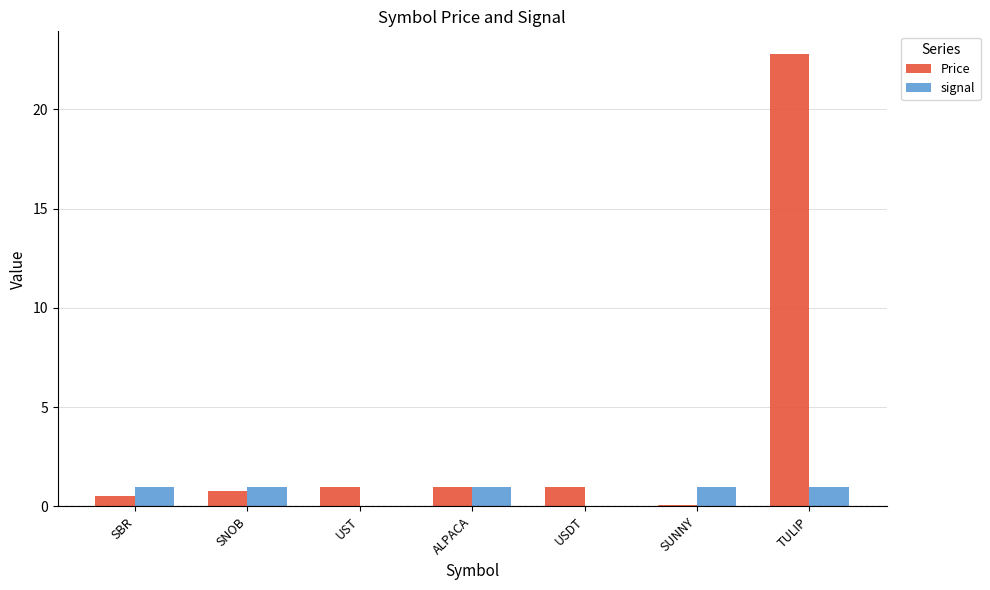

What are all the series names shown in the legend?

Price, signal